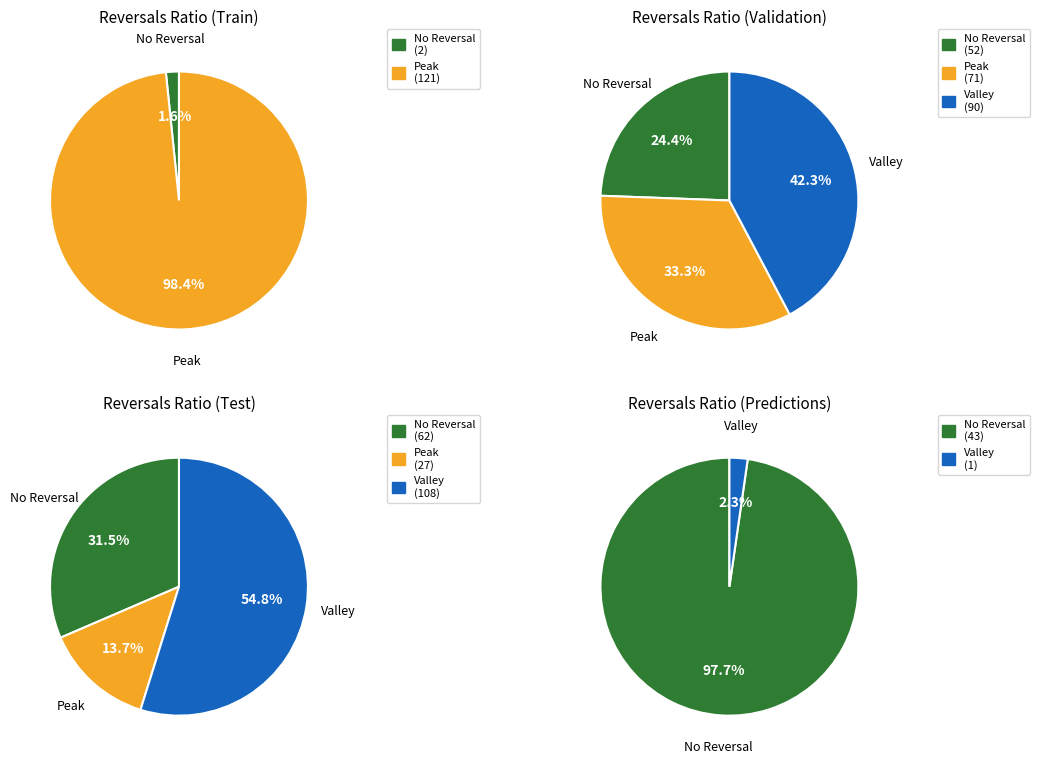

Which series changed the most between Row 3 and Row 4?

Valley